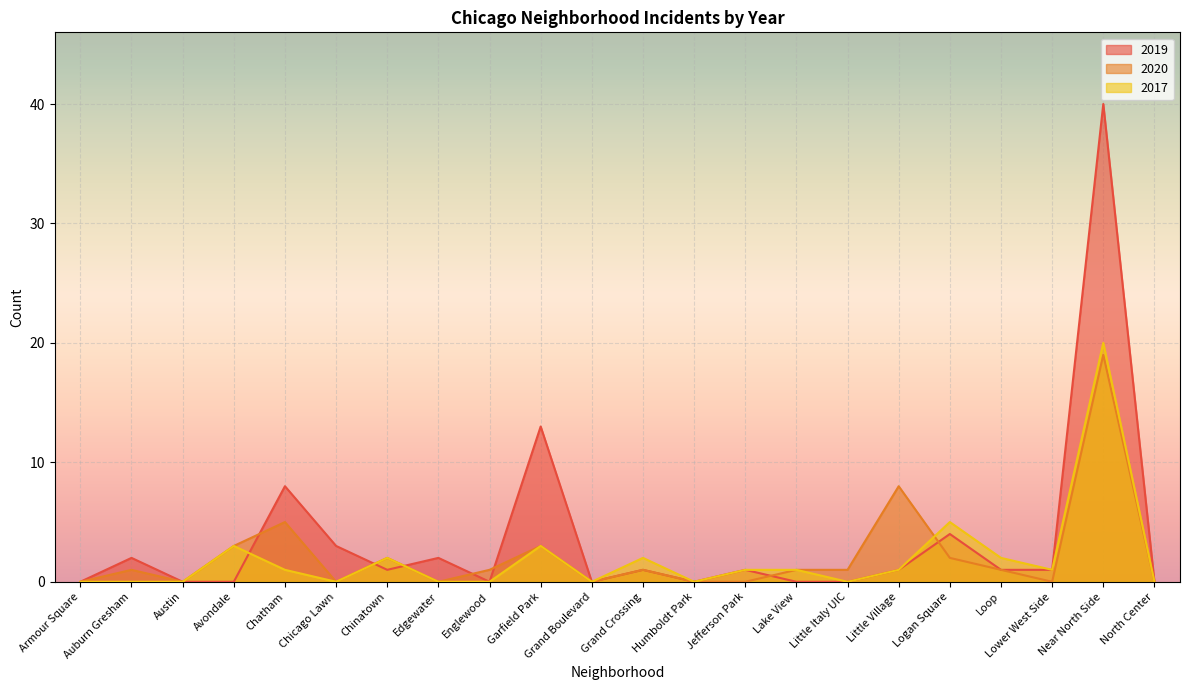

In 2020, how many points are higher than both neighbors (excluding endpoints)?

7